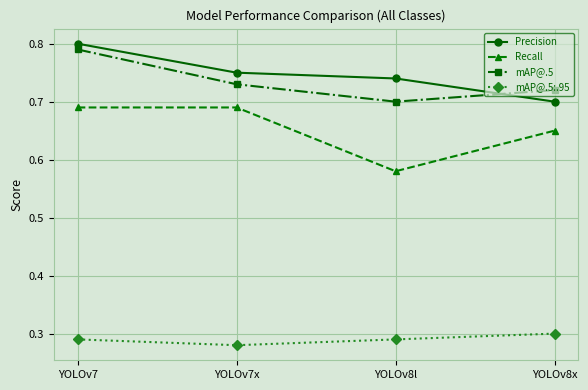

Is this an area chart (filled region under the line)?

No